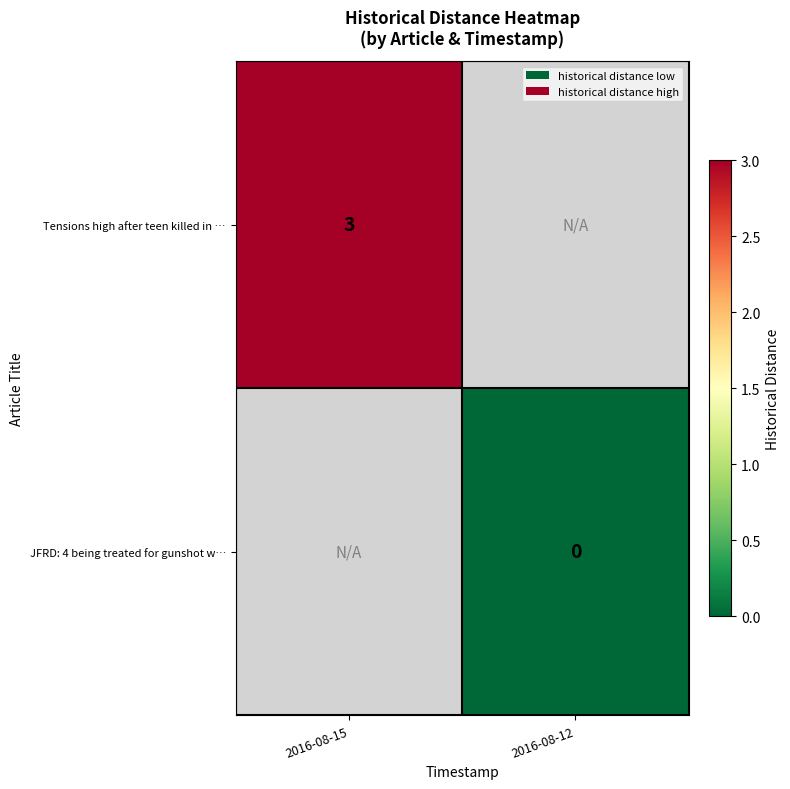

The Tensions high after teen killed in … series shows 3 at 2016-08-15. True or false?

True